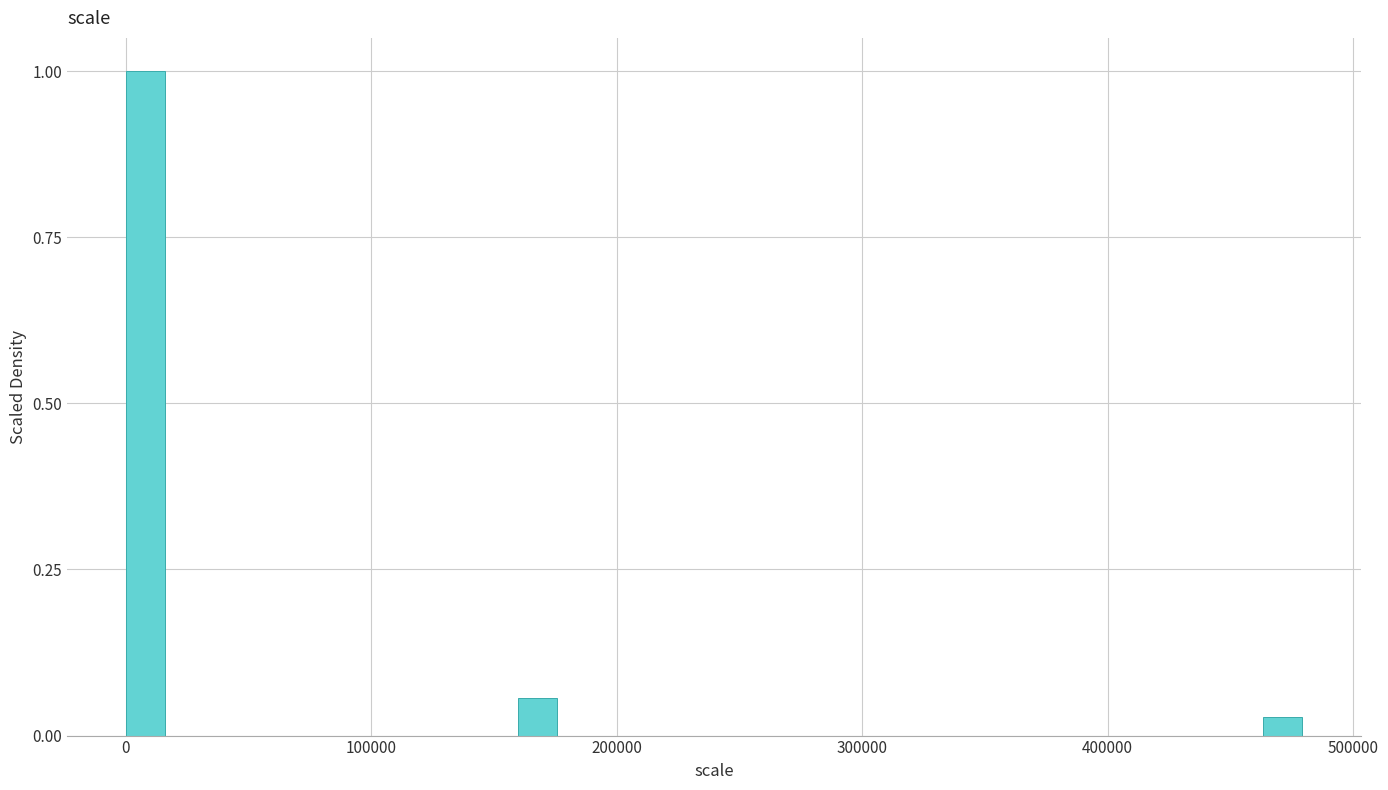

Read against the x-axis, roughly where is the centre of the tallest bar?

10000